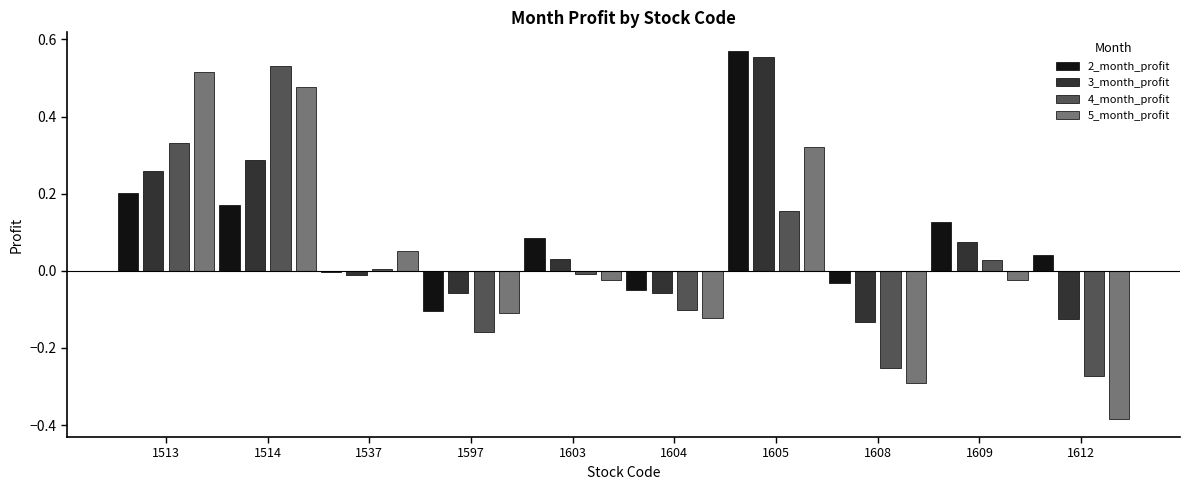

At which category does the chart reach its minimum across all series?

1612